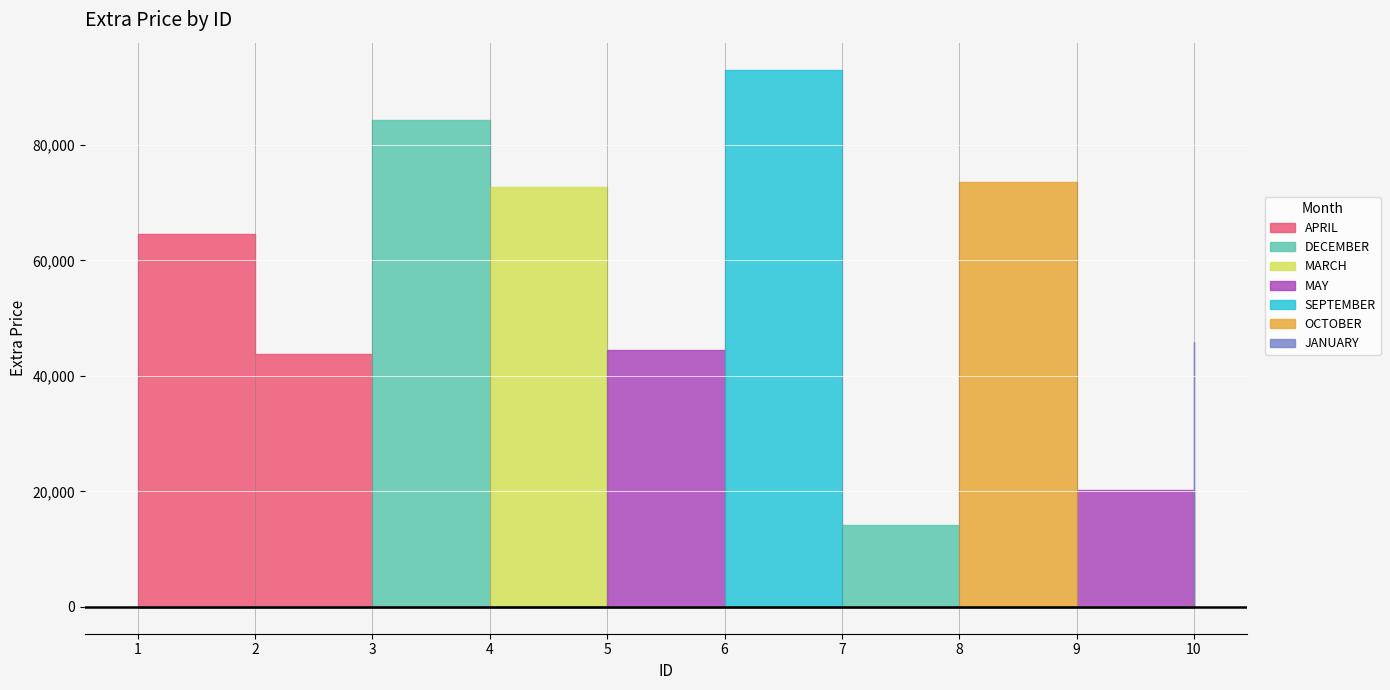

What is the difference between the second highest and minimum values?

70011